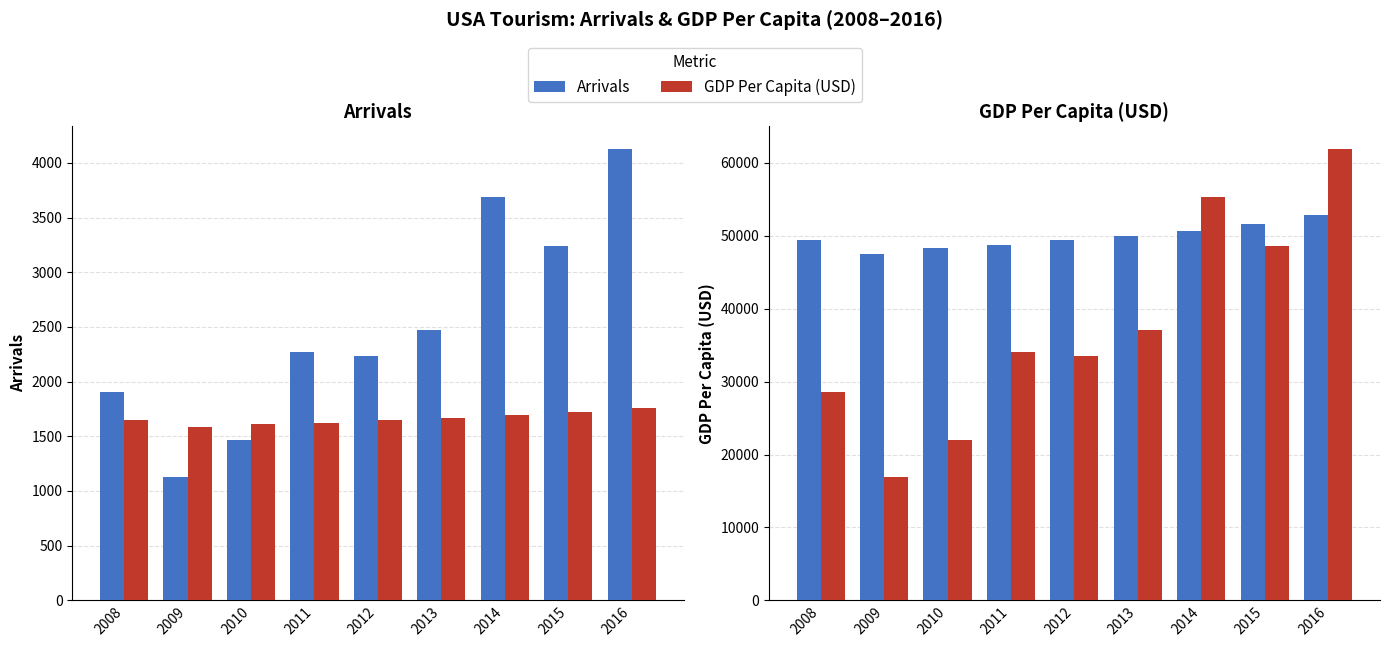

Which series has the widest spread of values?

Arrivals (scaled)